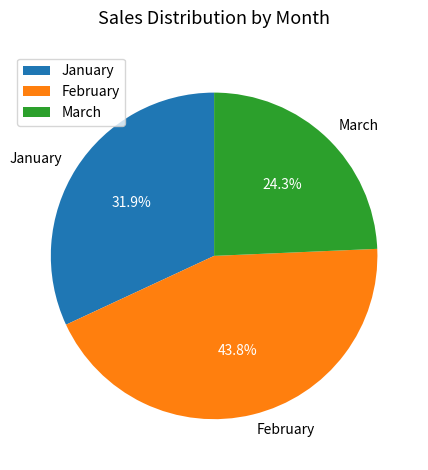

What is the ratio of the value at February to the value at January?

1.4